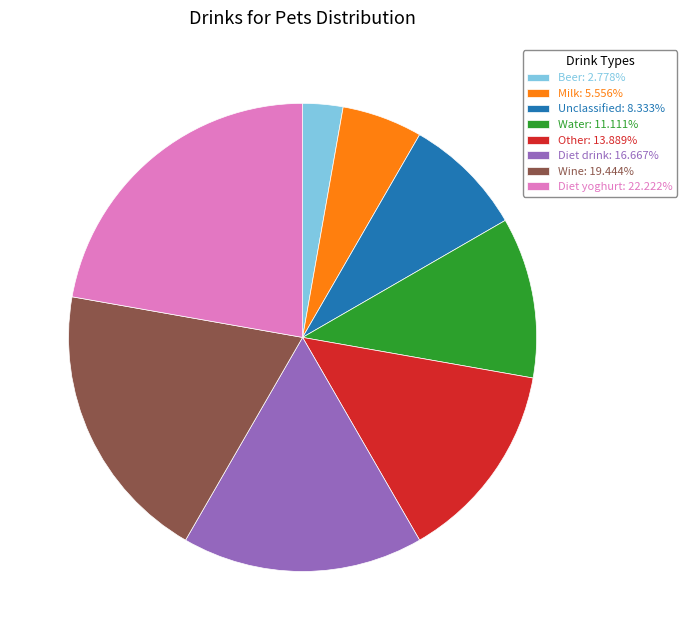

What is the ratio of the value at Water: 11.111% to the value at Diet yoghurt: 22.222%?

0.5